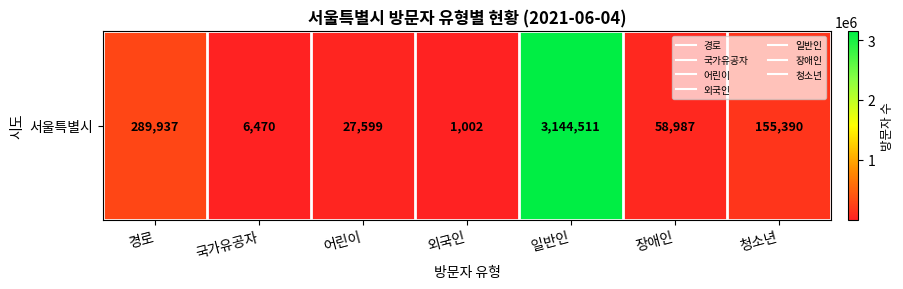

Reading right to left, what are all the values shown in this chart?

155390	58987	3144511	1002	27599	6470	289937